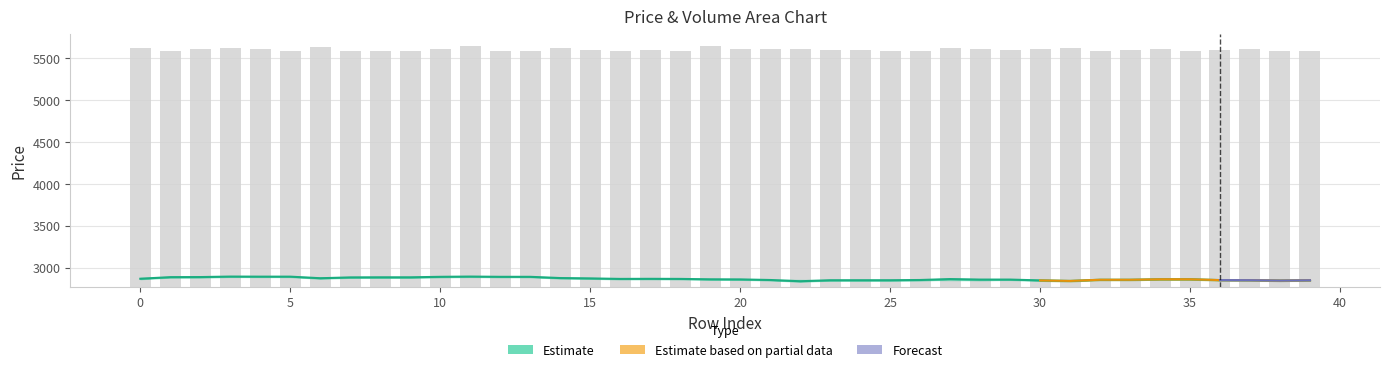

Does the chart contain any negative values?

No